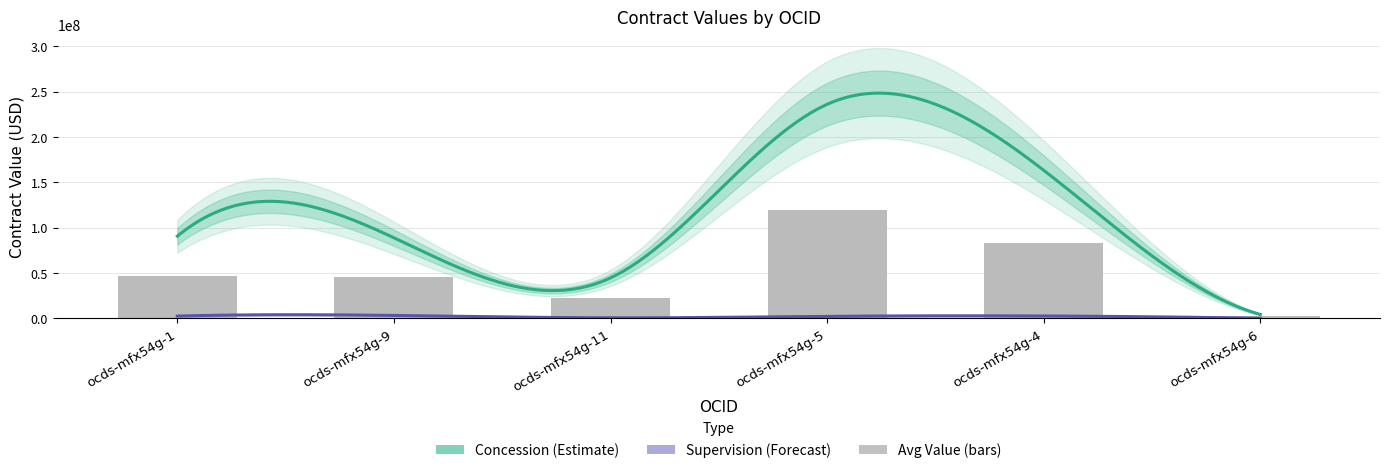

What is the change in value from ocds-mfx54g-11 to ocds-mfx54g-4?

+60311437.9